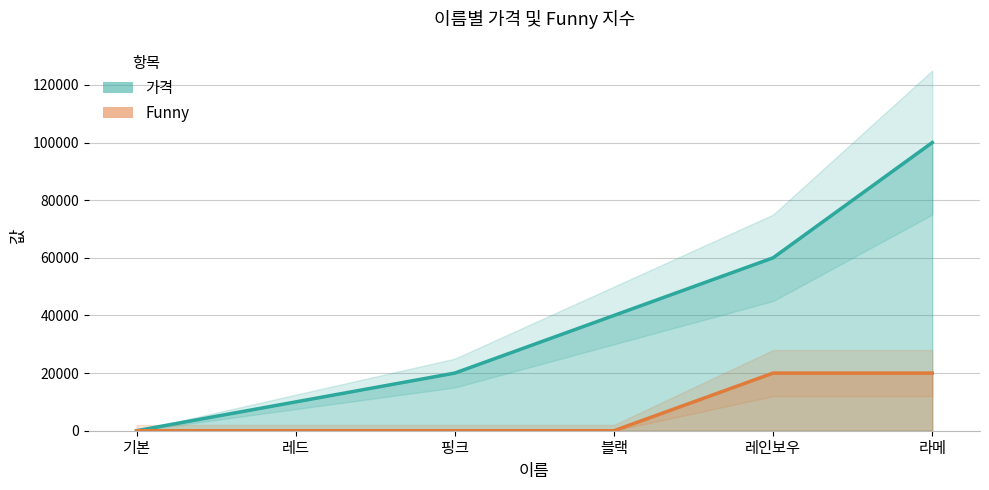

Reading right to left, list all the values displayed in this chart.

가격: 라메=100000	레인보우=60000	블랙=40000	핑크=20000	레드=10000	기본=0
Funny: 라메=20000	레인보우=20000	블랙=0	핑크=0	레드=0	기본=0